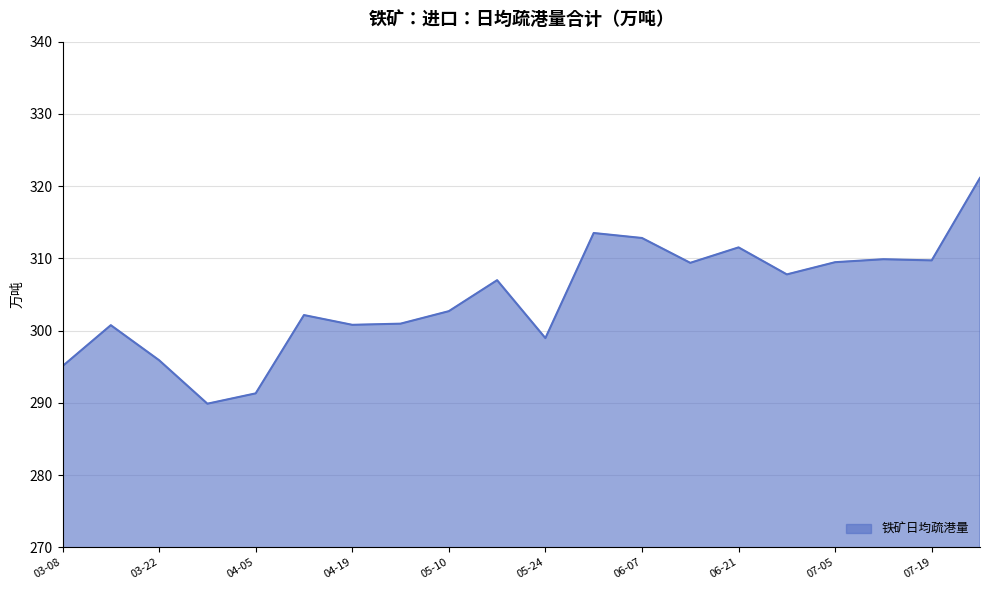

How many values exceed 306?

10